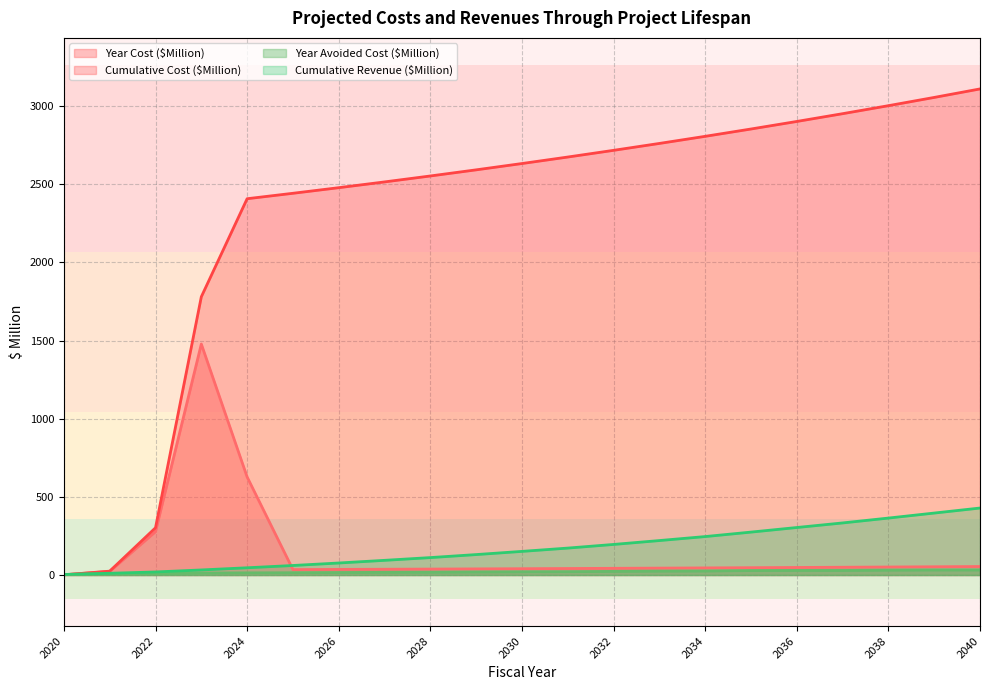

At which label does Year Cost ($Million) reach its minimum?

2020